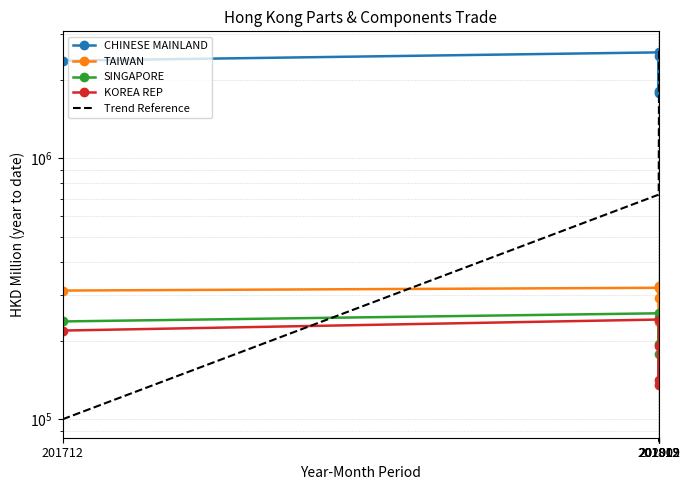

Rank the categories by KOREA REP value from highest to lowest.

201812, 201712, 201912, 201909, 202009